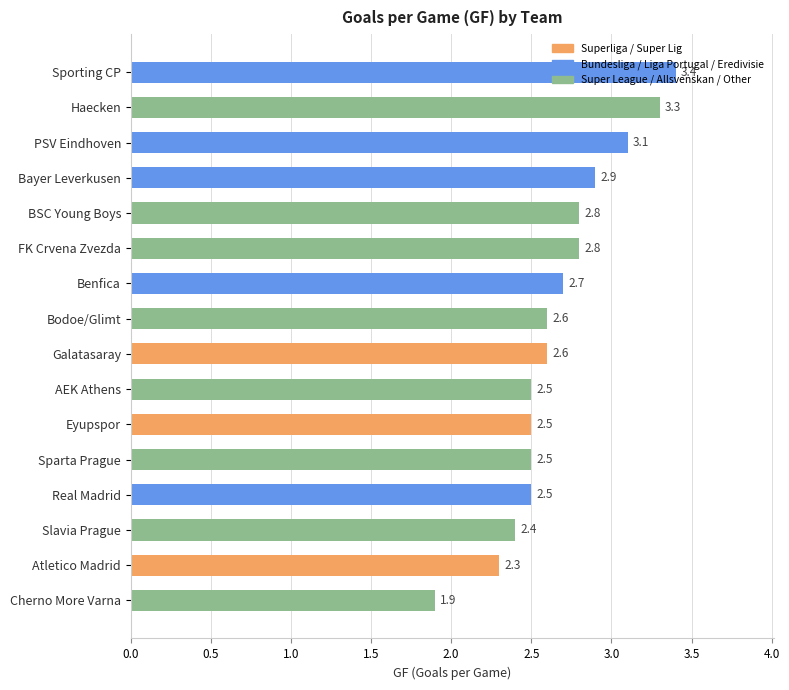

What is the difference between the second highest and minimum values?

1.4